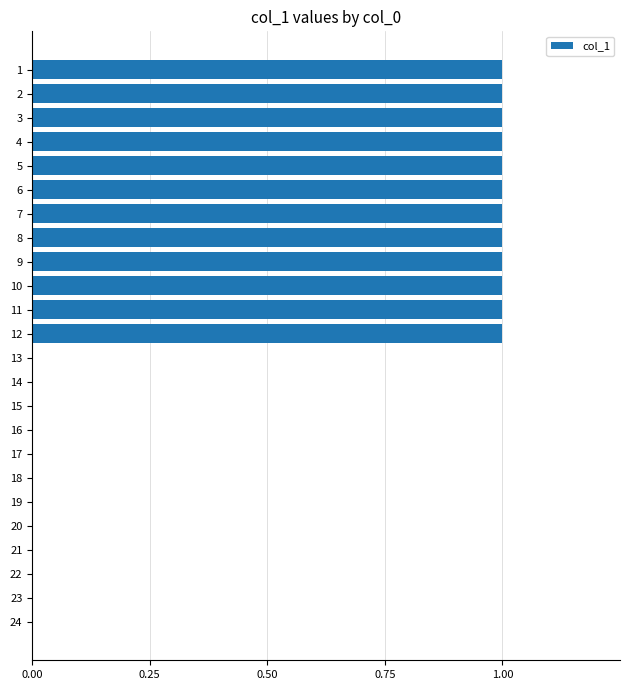

The value at 17 is 0. True or false?

True